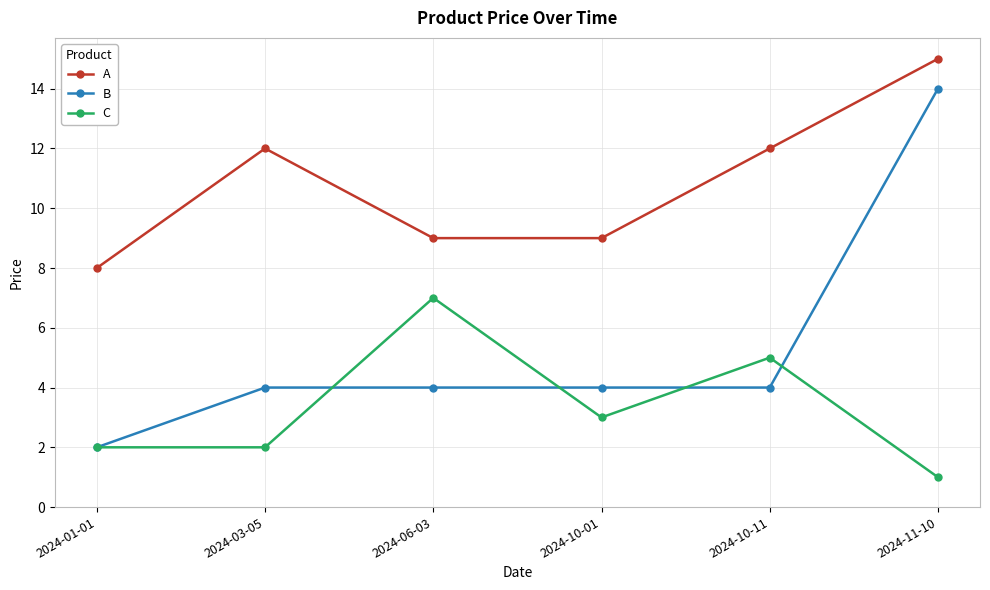

Reading left to right, list all the values displayed in this chart.

A: 8	12	9	9	12	15
B: 2	4	4	4	4	14
C: 2	2	7	3	5	1